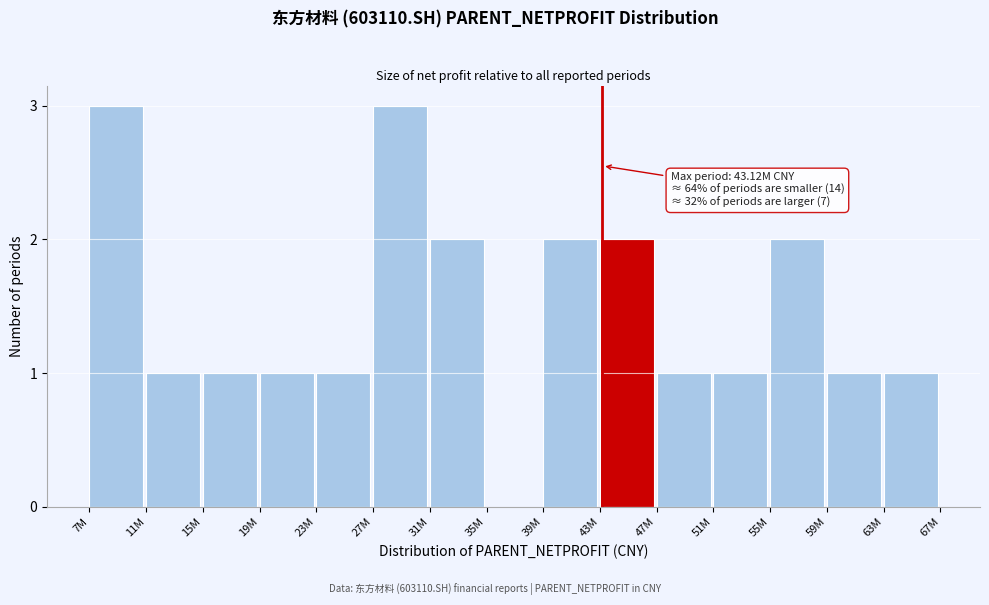

Reading left to right, what are all the values shown in this chart?

7M=3	11M=1	15M=1	19M=1	23M=1	27M=3	31M=2	35M=0	39M=2	43M=2	47M=1	51M=1	55M=2	59M=1	63M=1